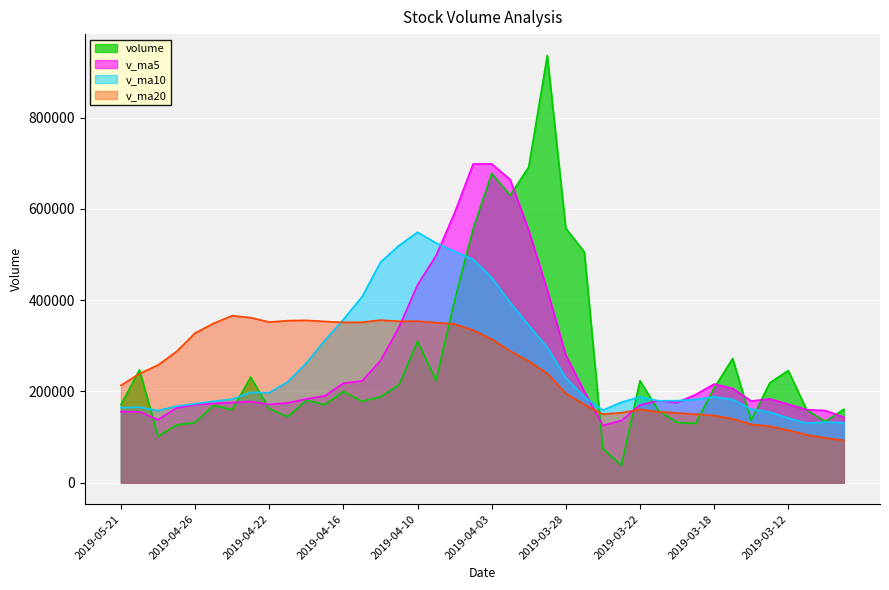

What is the average value of the v_ma5 series?

263060.9